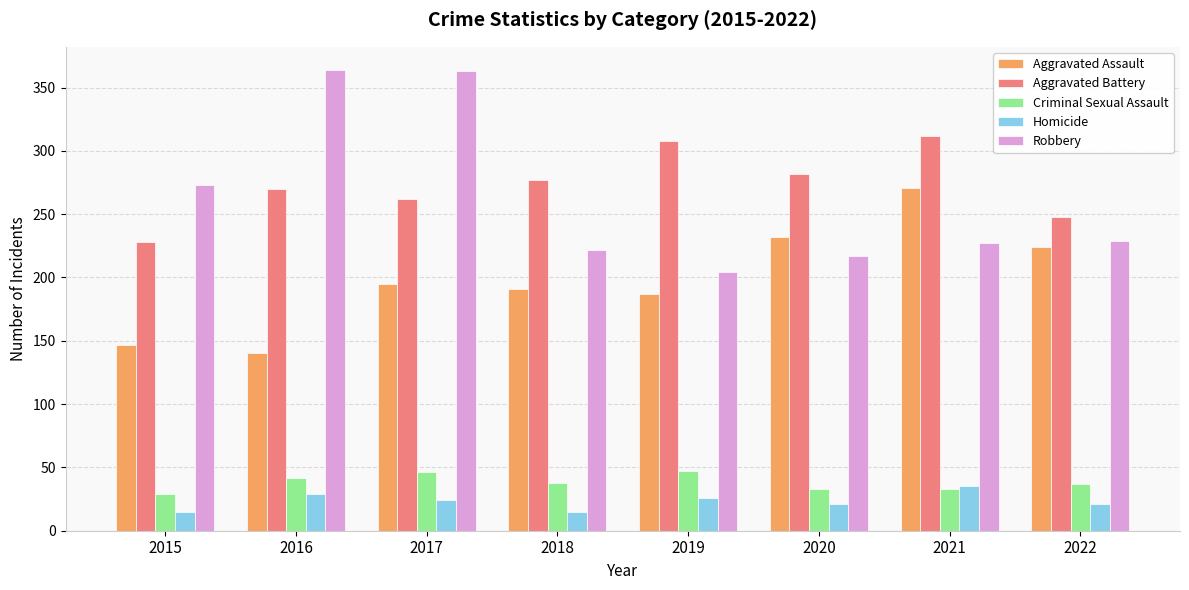

Rank the series at 2018 from highest to lowest value.

Aggravated Battery, Robbery, Aggravated Assault, Criminal Sexual Assault, Homicide